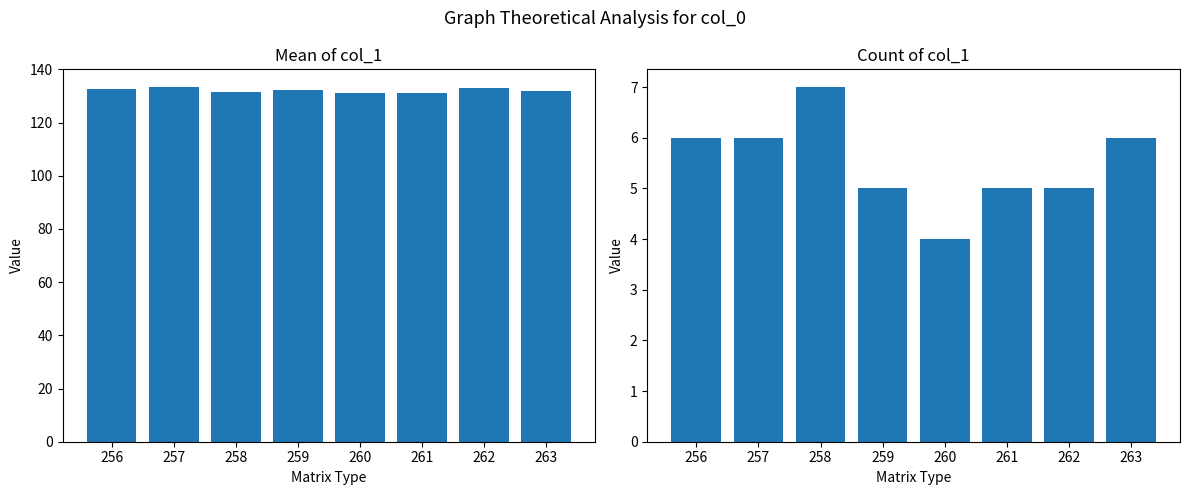

At 256, list the series in order from smallest to largest.

col_1 count, col_1 mean